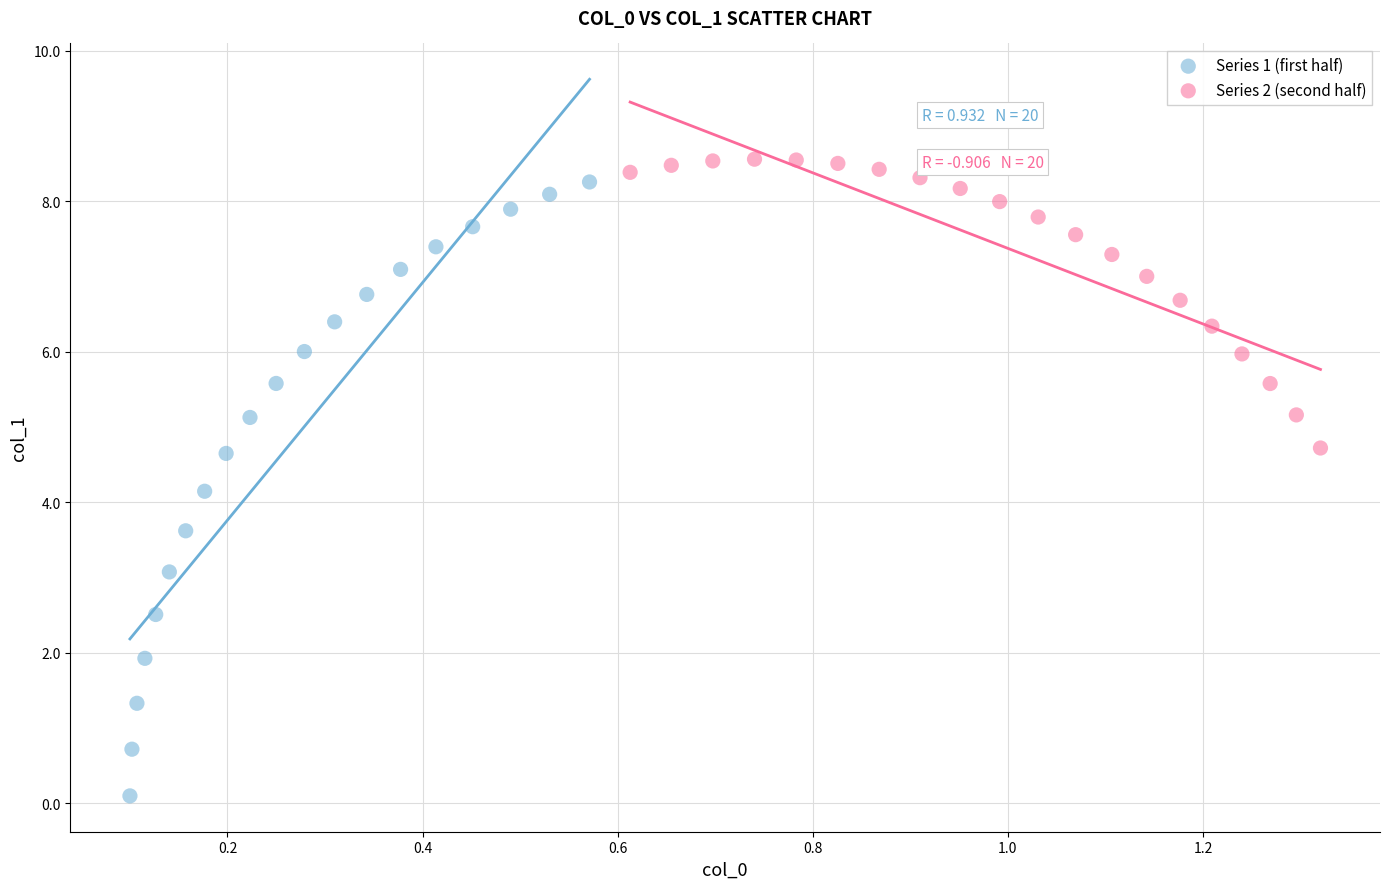

Which series has the widest spread of Y values?

Series 1 (first half)